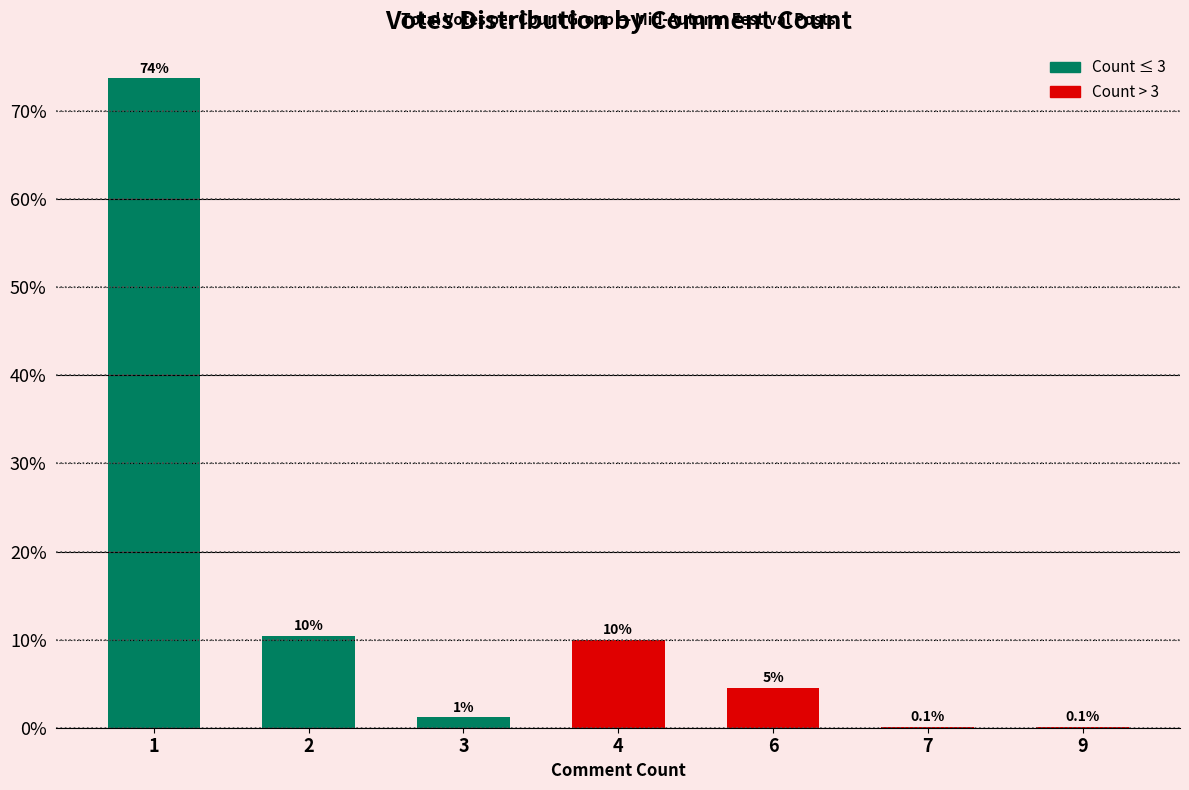

What is the greatest value displayed?

73.7